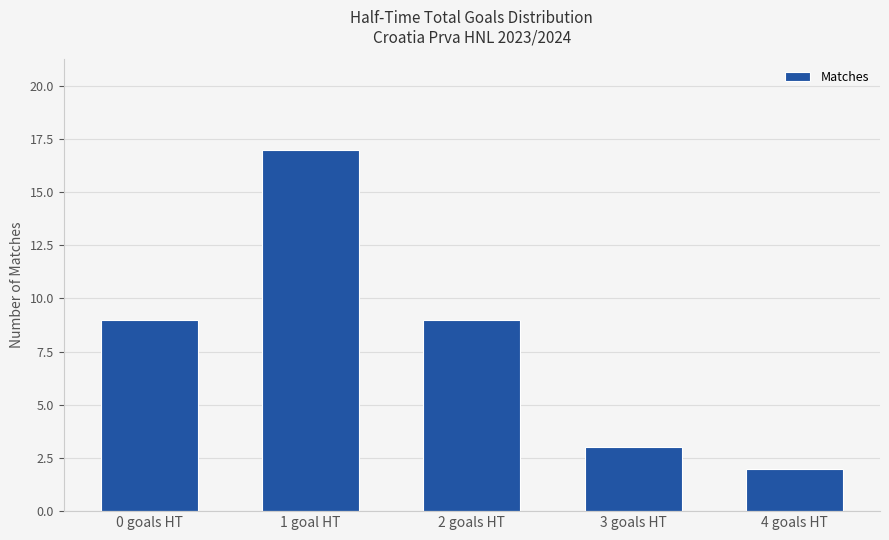

The value at 0 goals HT is 9. True or false?

True